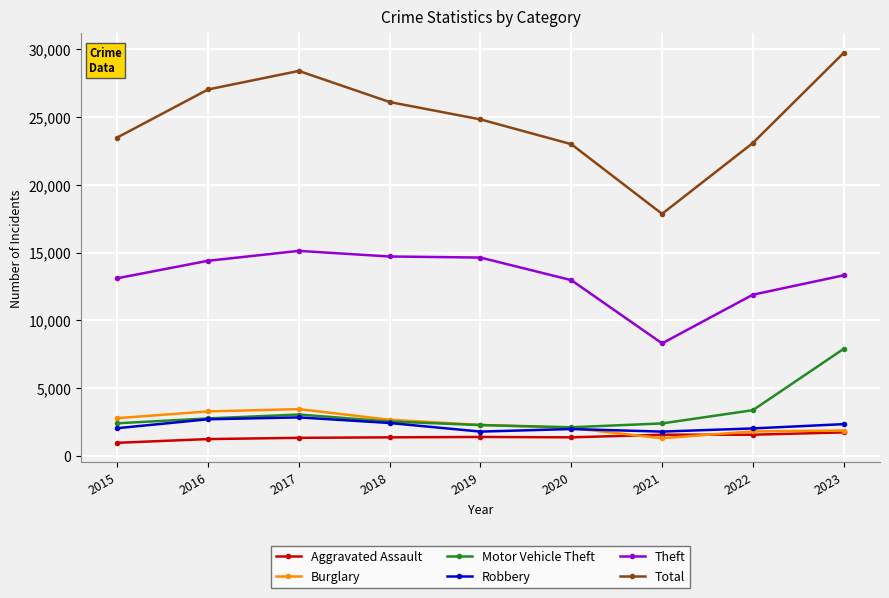

Which series has the largest range (max minus min)?

Total